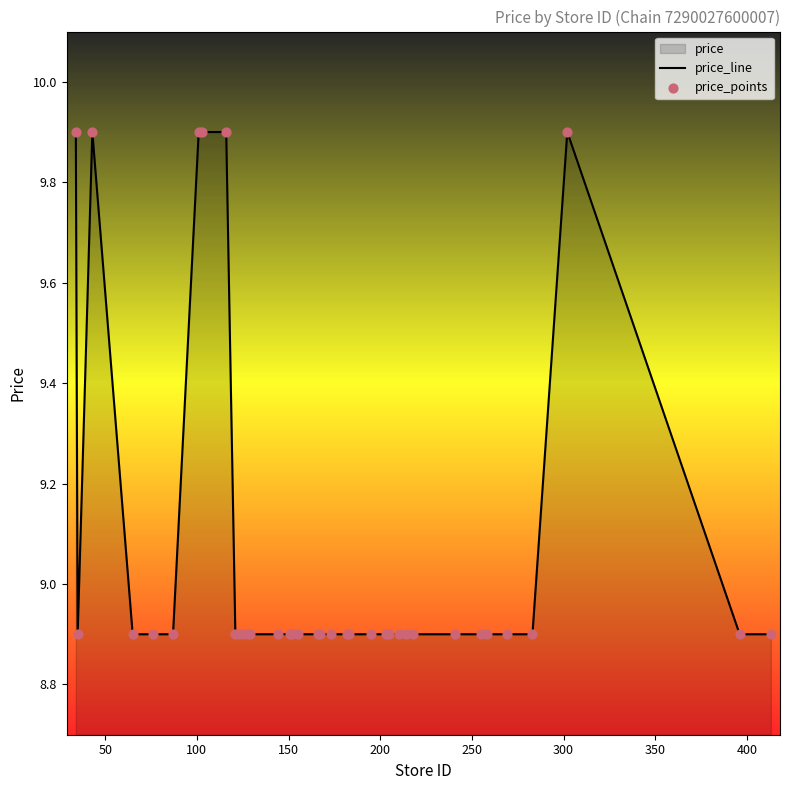

Which series reaches the minimum Y coordinate?

price_line